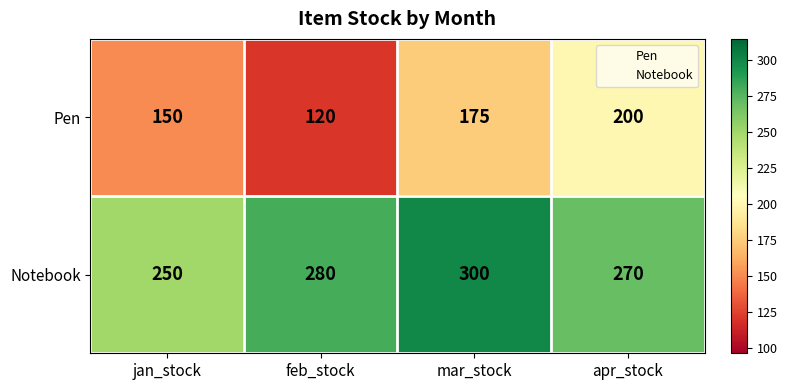

Reading right to left, transcribe all the data shown in this chart.

Pen: apr_stock=200	mar_stock=175	feb_stock=120	jan_stock=150
Notebook: apr_stock=270	mar_stock=300	feb_stock=280	jan_stock=250